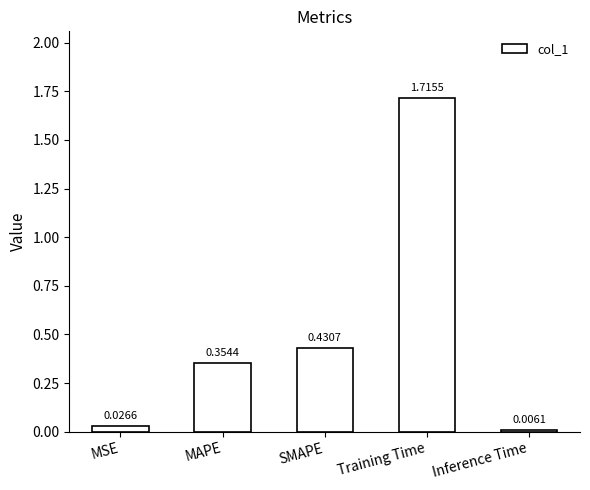

Which category has the highest value across all series?

Training Time